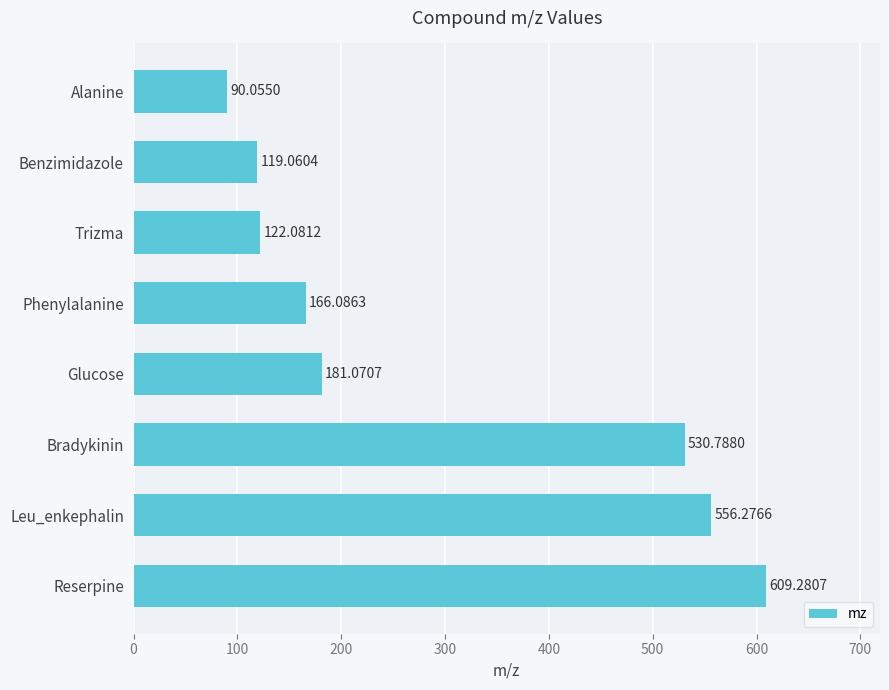

How many data points does each series have?

8